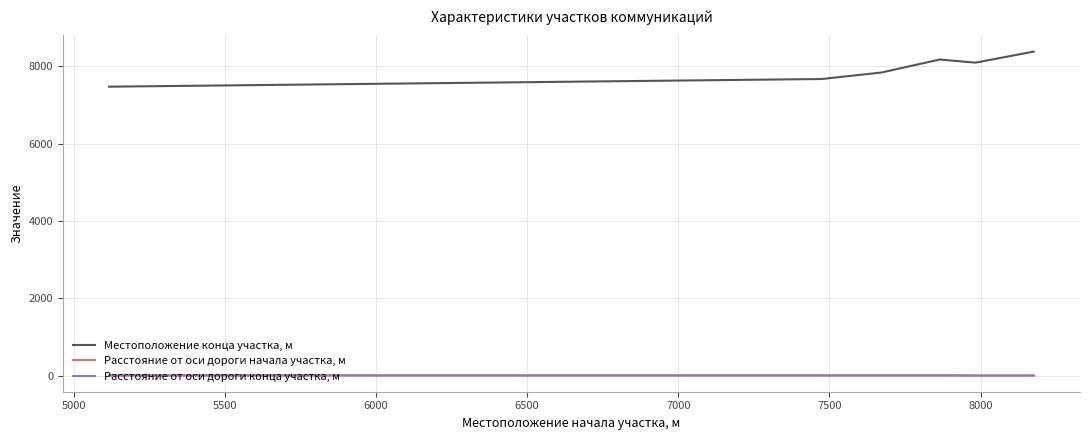

How many interior local valleys does the Местоположение конца участка, м series have?

1